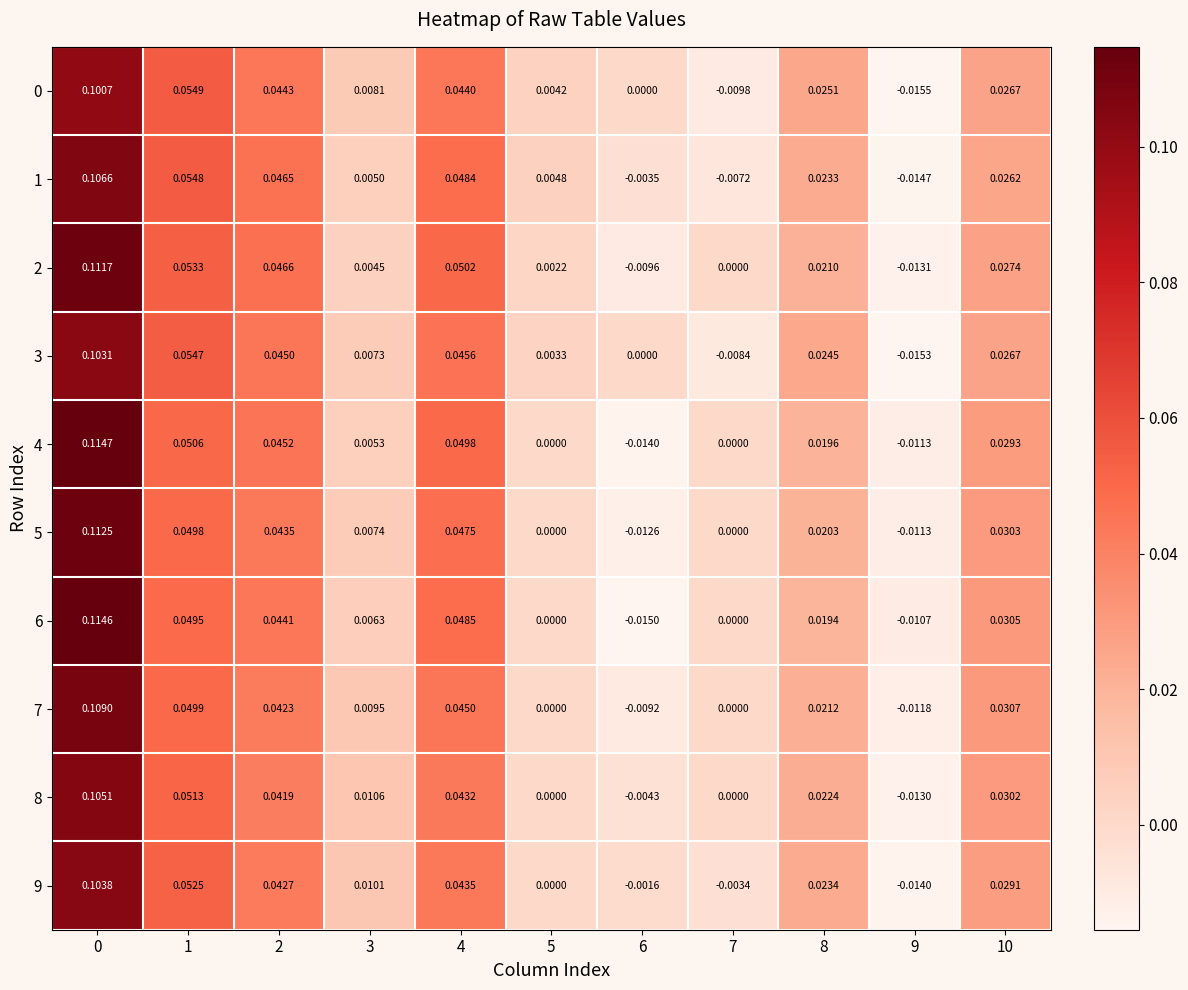

Is the value of 0 at 0 greater than the value of 6 at 10?

Yes